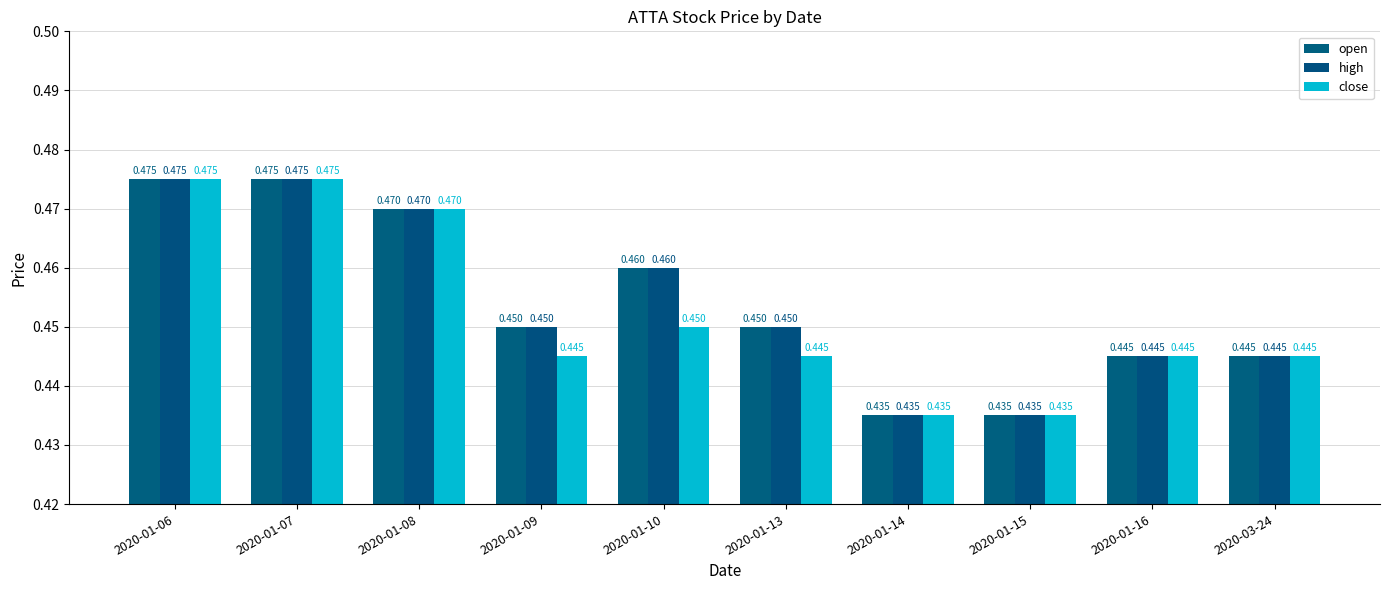

What is the average value of the open series?

0.5